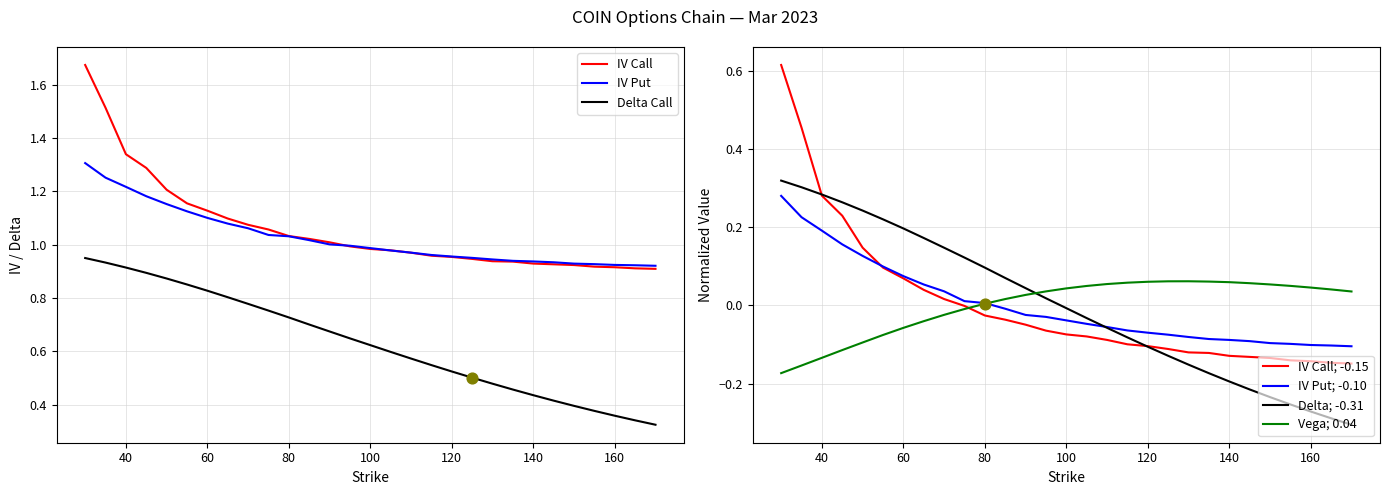

True or false: Delta Call and IV Call cross at least once.

False